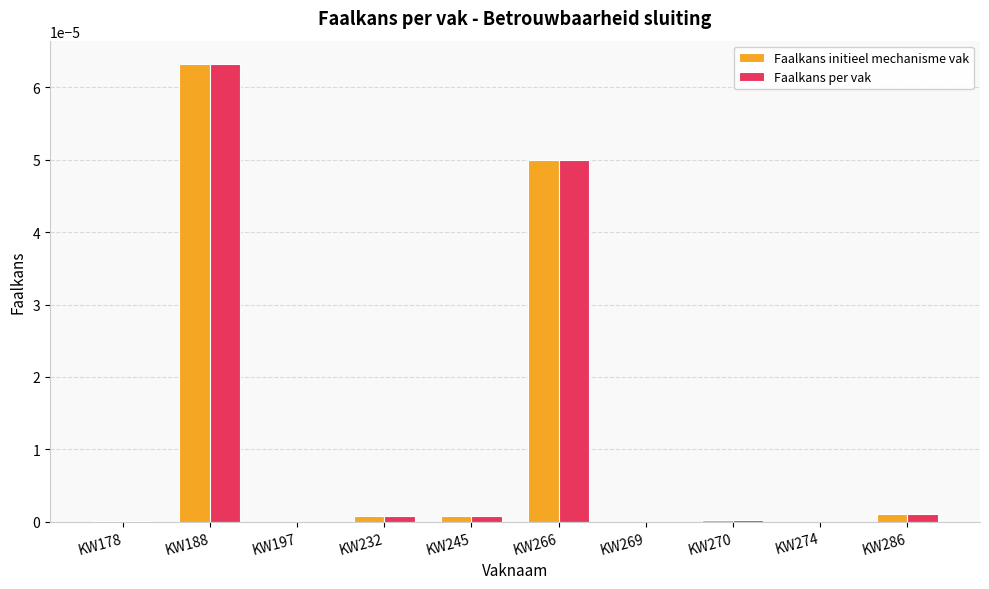

At which label does Faalkans initieel mechanisme vak reach its peak?

KW188